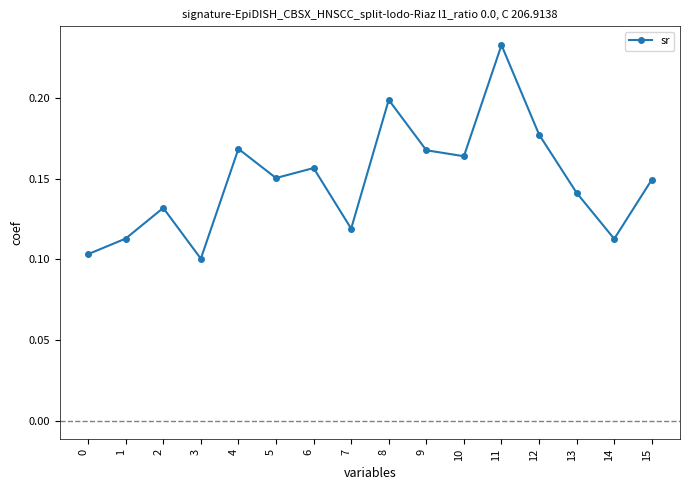

At which category does the data reach its first local peak?

2